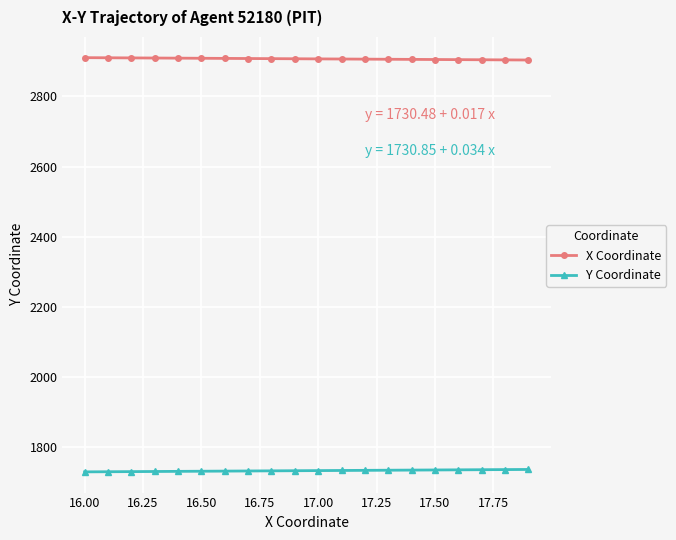

How many data points in Y Coordinate are above 1734?

10